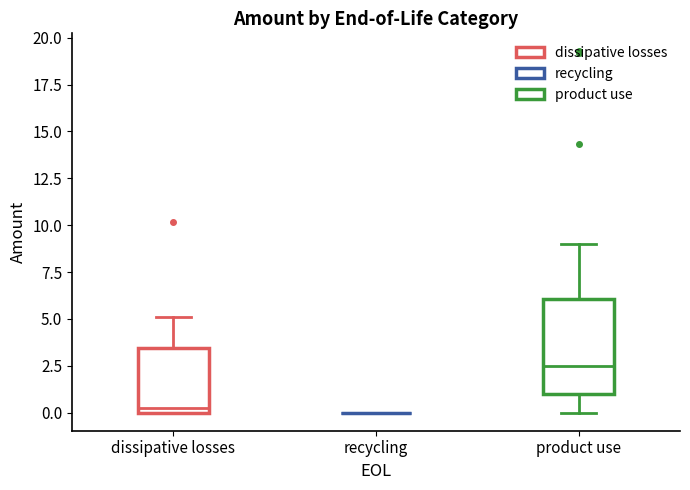

Where does the median line of the box for product use sit on the y-axis? The values are not printed on the chart, so give them approximately, as read against the axis.

2.5